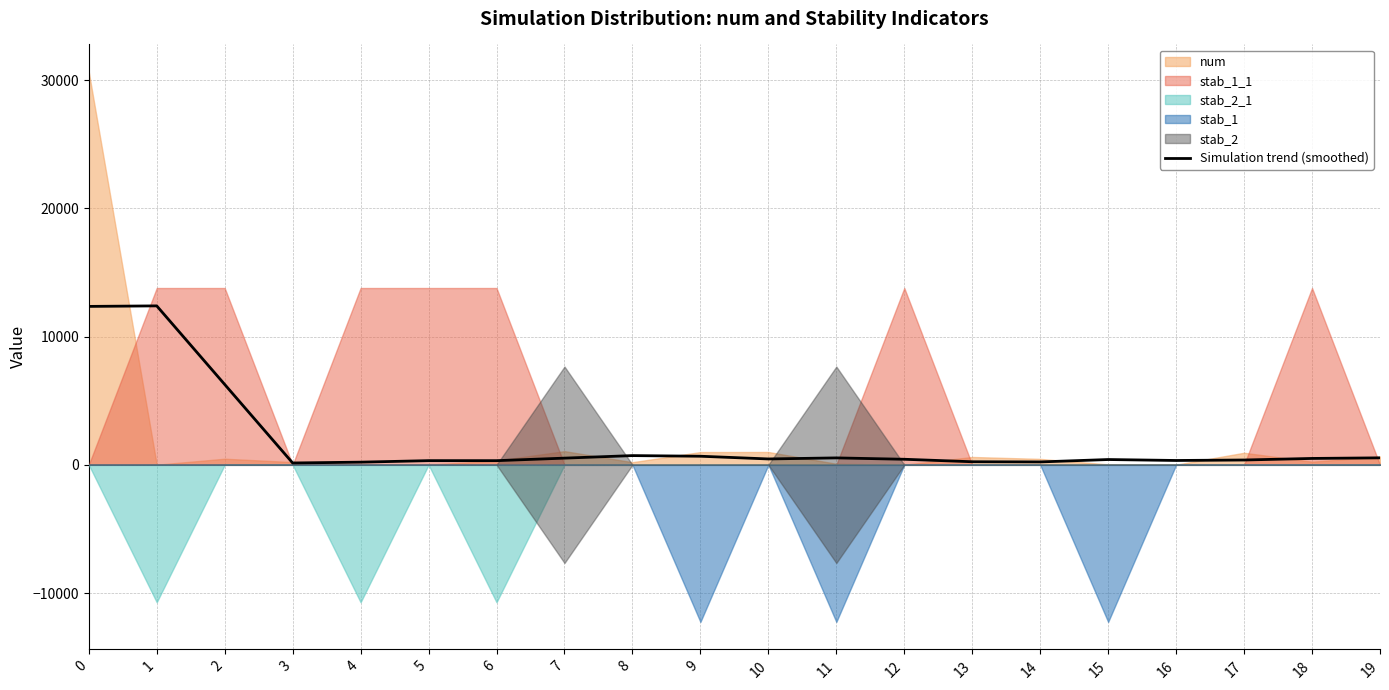

Between 1 and 16, which is larger?

1